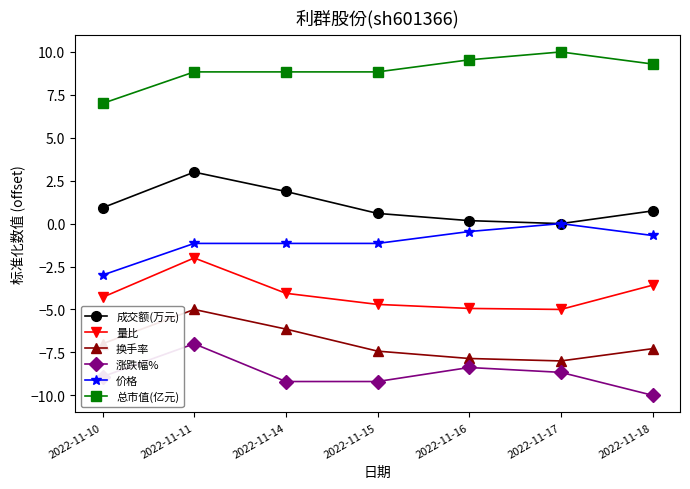

Which series changed the most between 2022-11-10 and 2022-11-11?

量比